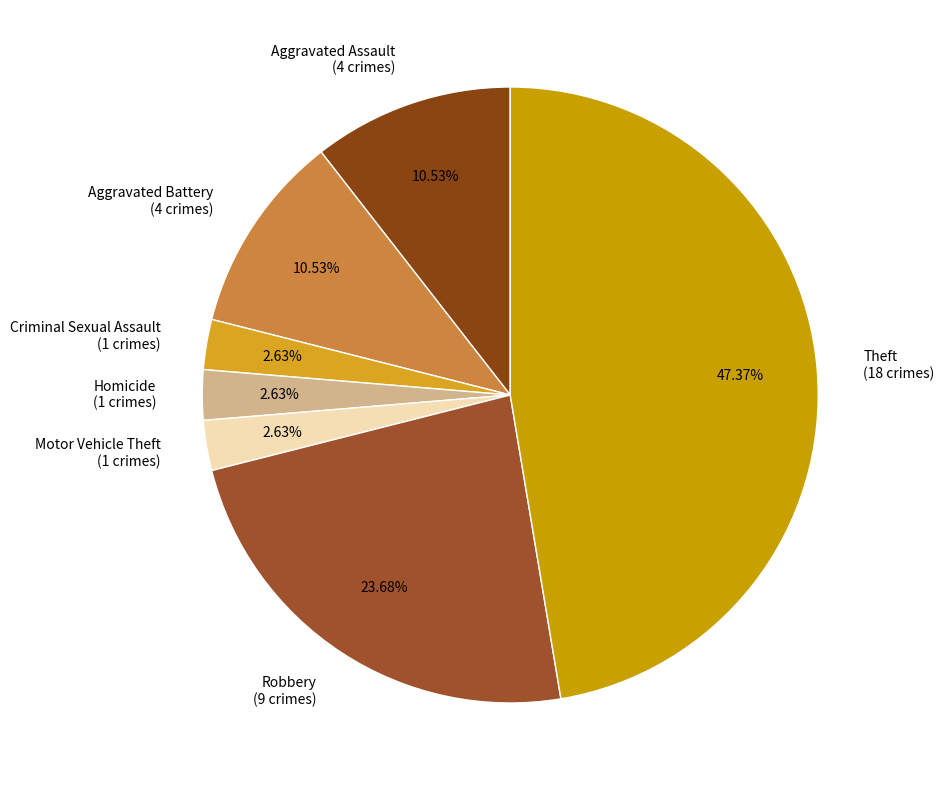

What percentage is the Aggravated Battery slice, to the nearest percent?

11%